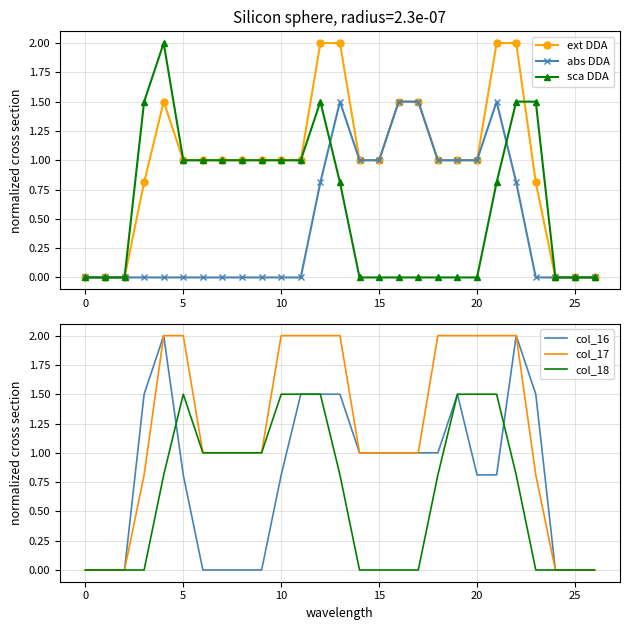

Is it true that ext DDA equals 1.0 at 10?

True